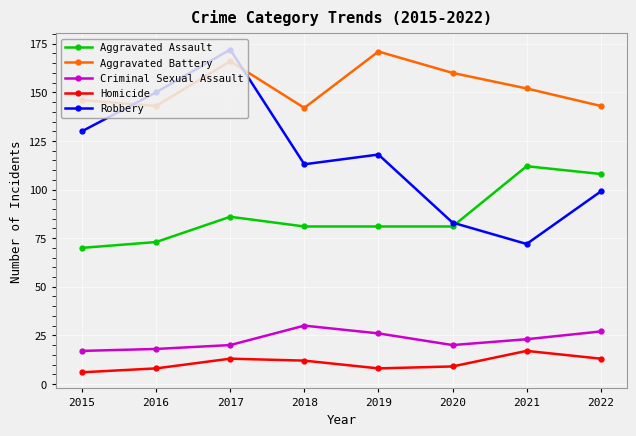

How many lines are shown in the chart?

5